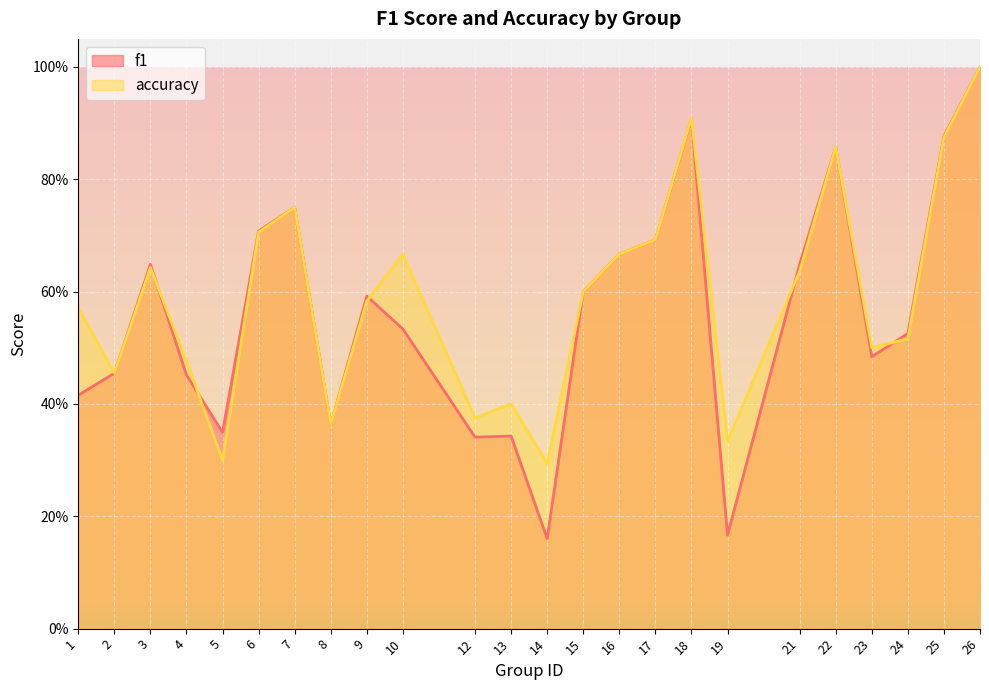

Which series has the largest range (max minus min)?

f1